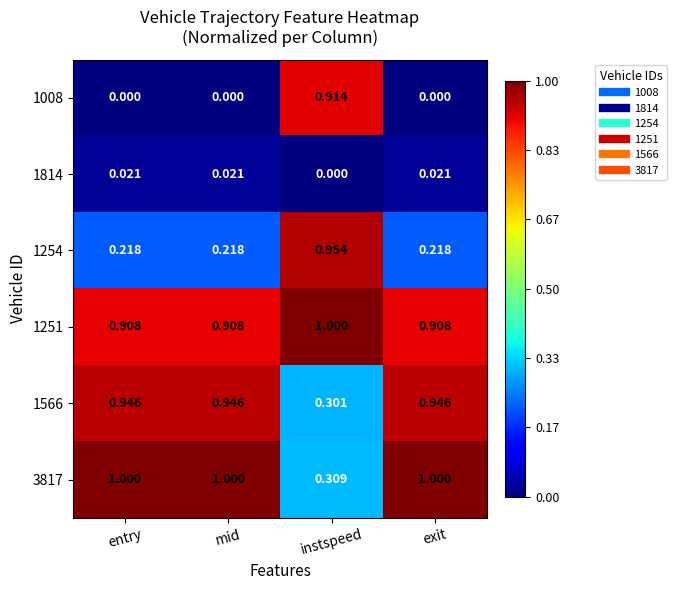

At which category is the sum across all series the highest?

instspeed